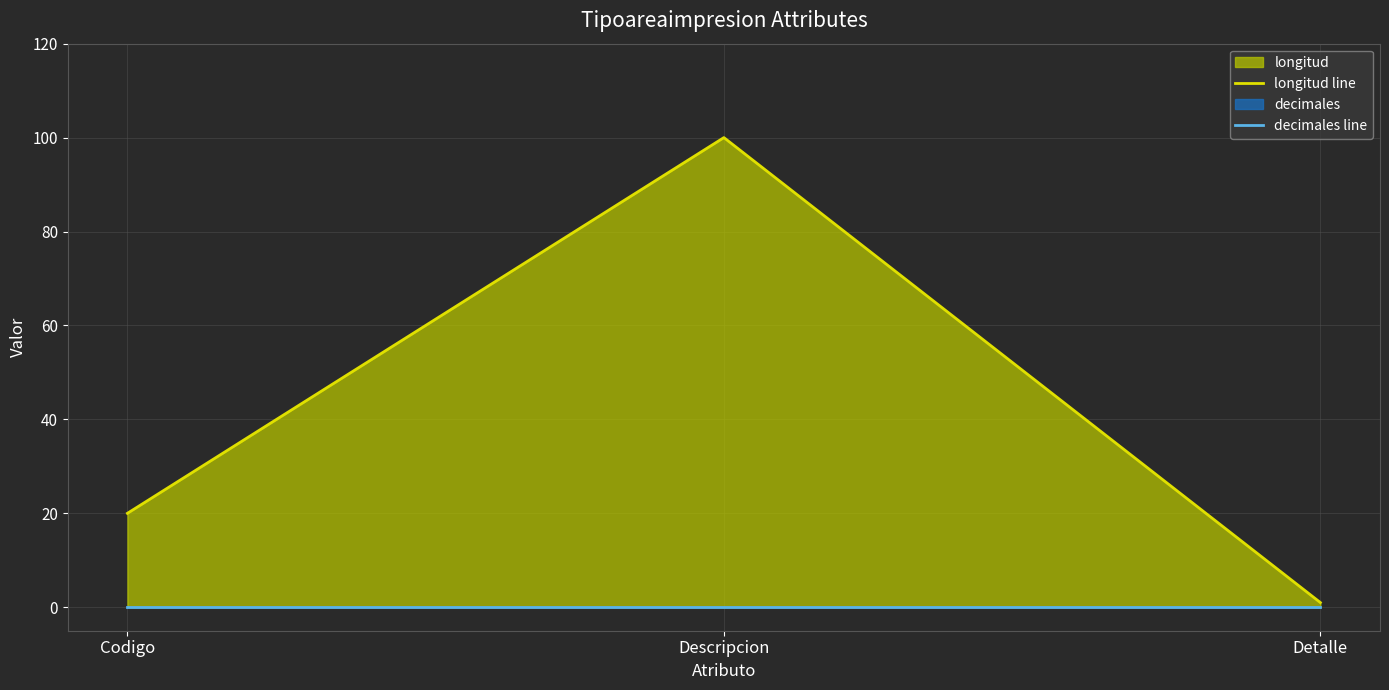

Which series changed the most between Codigo and Descripcion?

longitud line